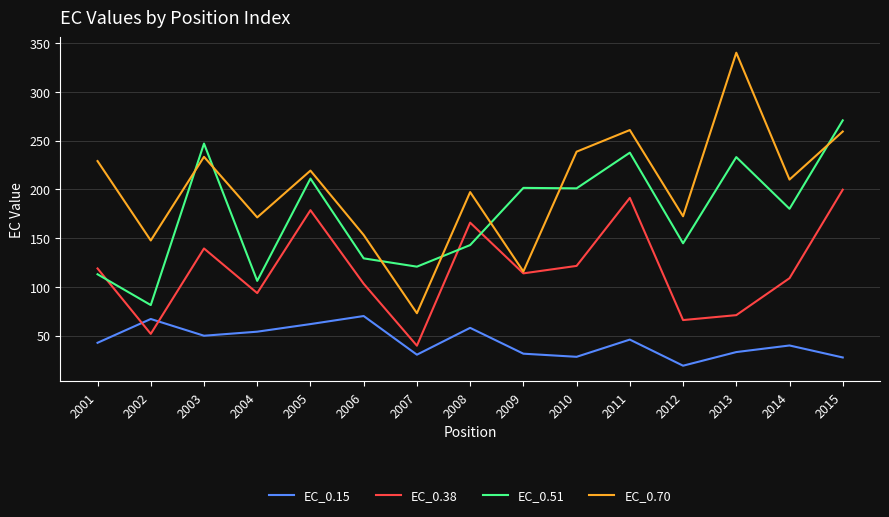

What is the average value of the EC_0.70 series?

201.4